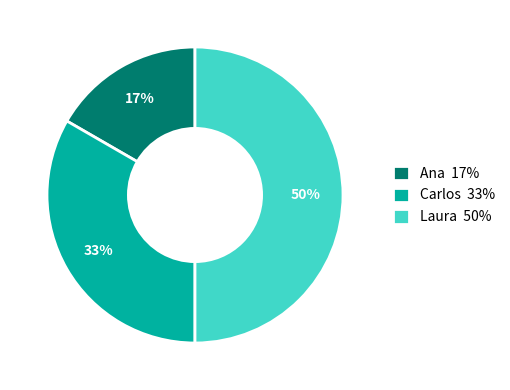

Is it true that Laura 50% is 50% of the pie?

True